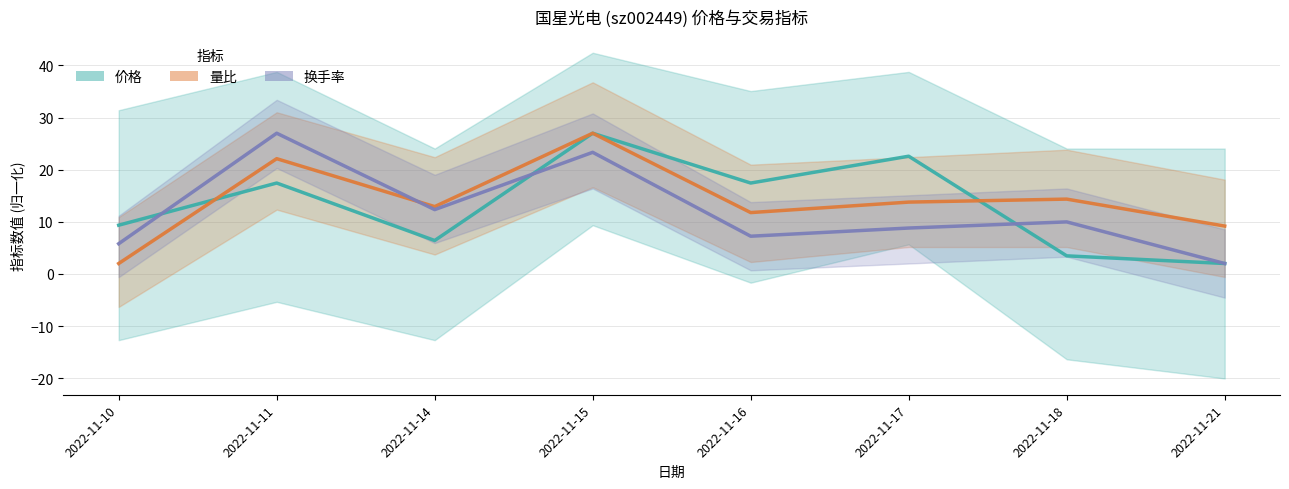

True or false: 价格 has more than 1 interior local peaks.

True